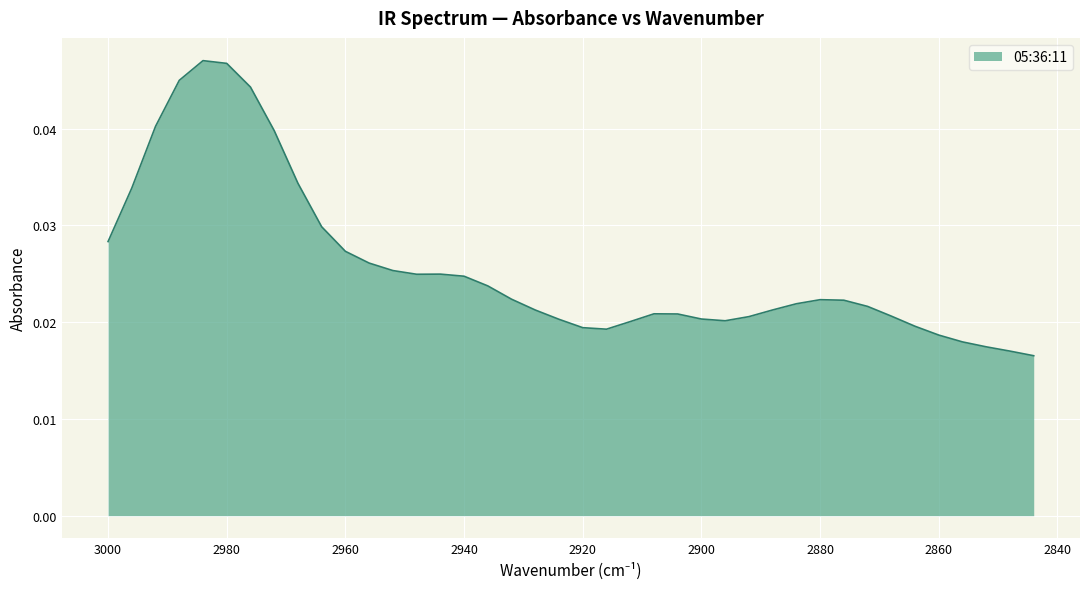

At which category does the chart reach its minimum across all series?

2844